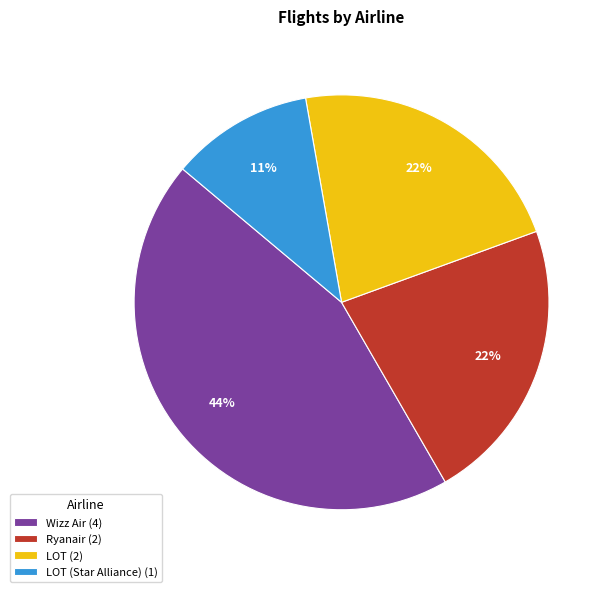

The Ryanair (2) slice represents 15% of the pie. True or false?

False